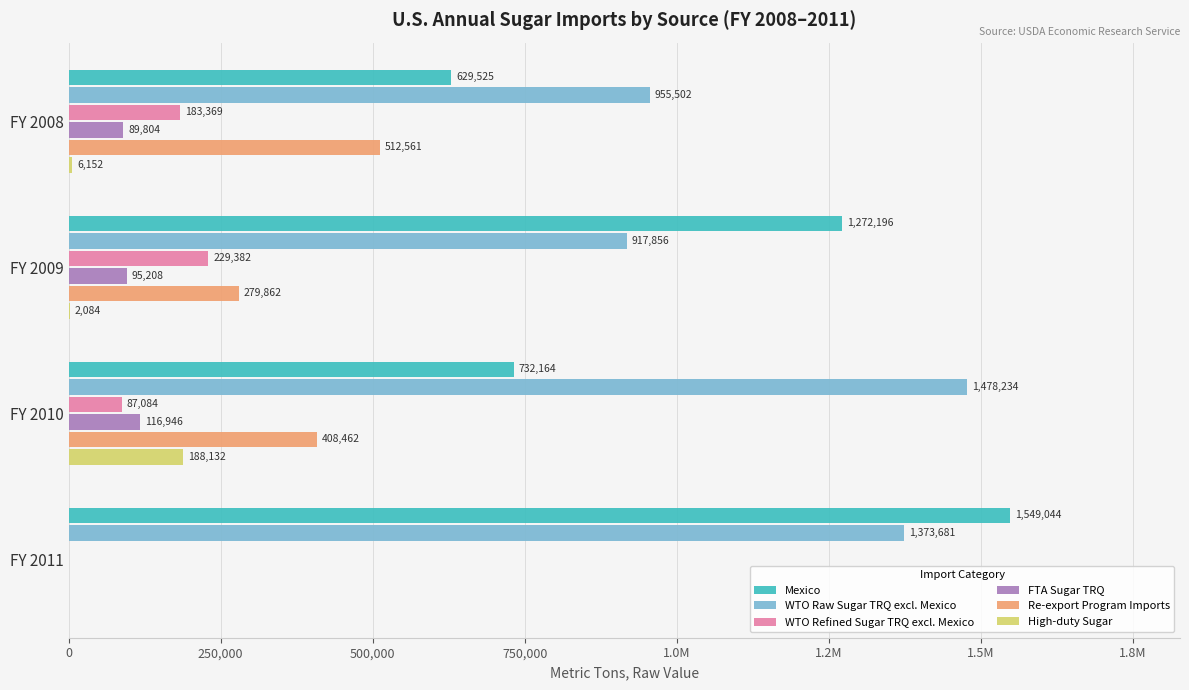

Reading left to right, extract all data points from this chart.

Mexico: 629525	1272196	732164	1549044
WTO Raw Sugar TRQ excl. Mexico: 955502	917856	1478234	1373681
WTO Refined Sugar TRQ excl. Mexico: 183369	229382	87084	0
FTA Sugar TRQ: 89804	95208	116946	0
Re-export Program Imports: 512561	279862	408462	0
High-duty Sugar: 6152	2084	188132	0